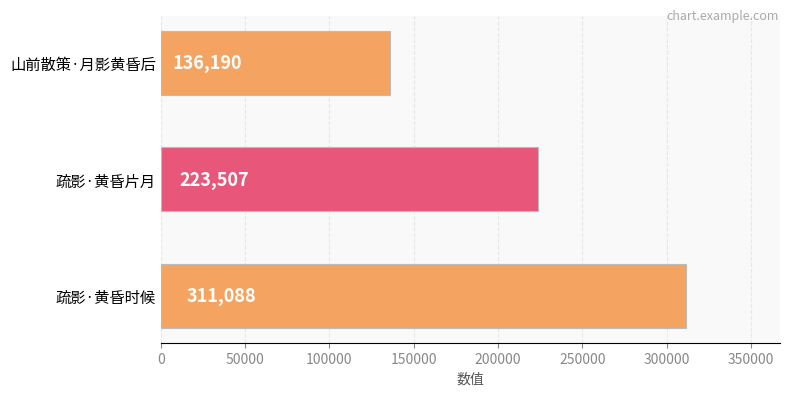

How many values are between 136190 and 311088?

3